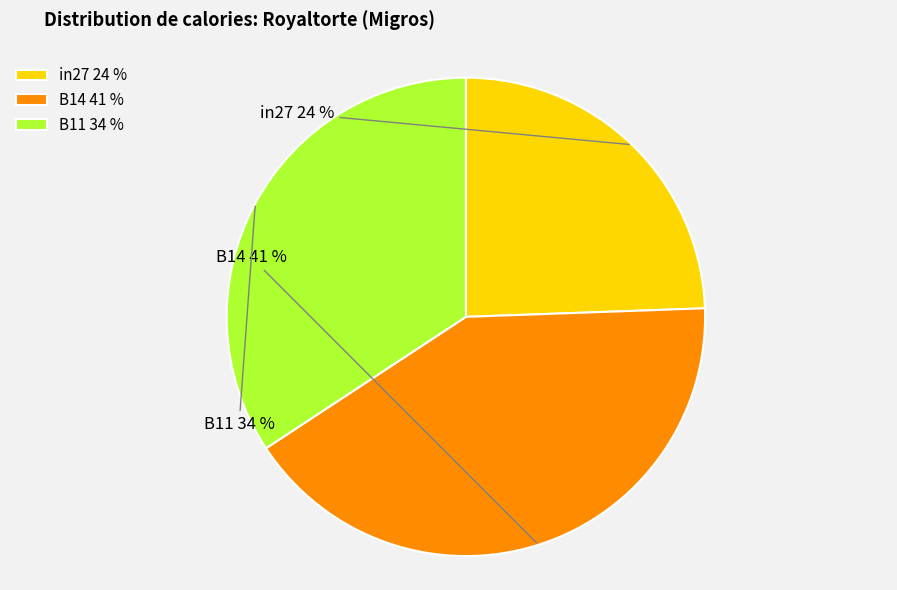

The B11 slice represents 34% of the pie. True or false?

True